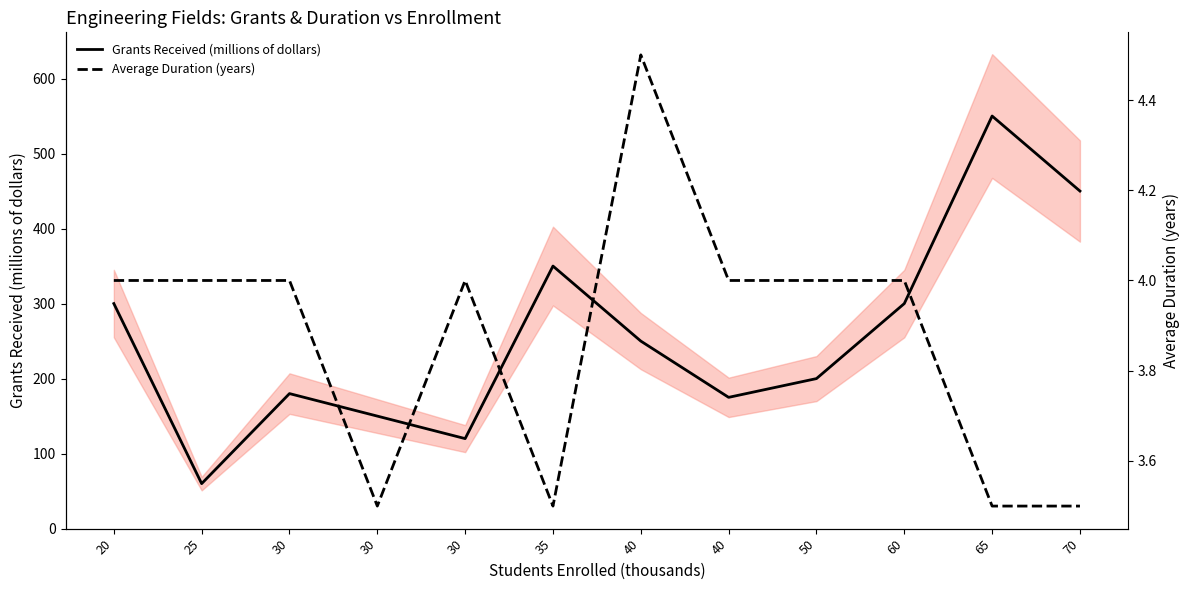

List the labels in order of Average Duration (years) value, largest first.

40, 20, 25, 30, 30, 40, 50, 60, 30, 35, 65, 70